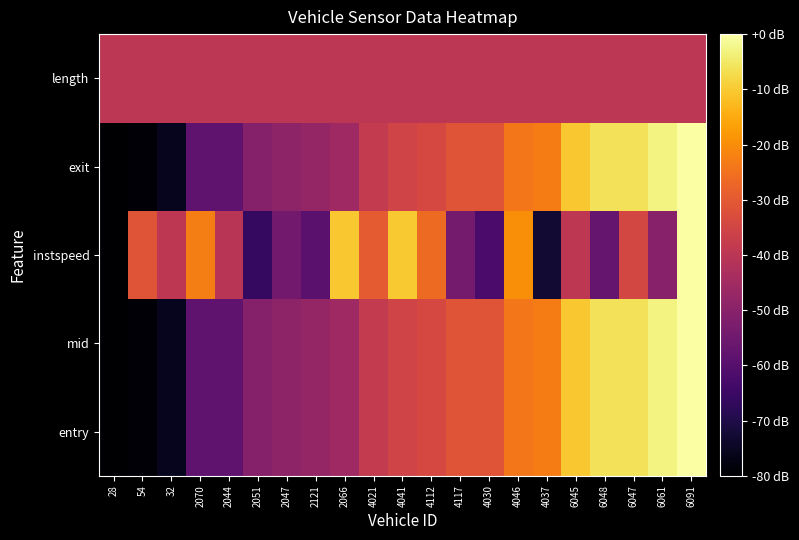

Reading left to right, extract all data points from this chart.

entry: 28=-80.0	54=-79.0	32=-75.8	2070=-58.2	2044=-58.2	2051=-50.9	2047=-48.8	2121=-47.8	2066=-45.7	4021=-38.4	4041=-35.3	4112=-34.3	4117=-31.1	4030=-31.1	4046=-23.9	4037=-22.9	6045=-10.4	6048=-6.2	6047=-6.2	6061=-3.1	6091=0.0
mid: 28=-80.0	54=-79.0	32=-75.8	2070=-58.2	2044=-58.2	2051=-50.9	2047=-48.8	2121=-47.8	2066=-45.7	4021=-38.4	4041=-35.3	4112=-34.3	4117=-31.1	4030=-31.1	4046=-23.9	4037=-22.8	6045=-10.4	6048=-6.2	6047=-6.2	6061=-3.1	6091=0.0
instspeed: 28=-80.0	54=-31.1	32=-39.5	2070=-22.8	2044=-40.5	2051=-66.1	2047=-54.5	2121=-59.3	2066=-10.6	4021=-29.8	4041=-10.1	4112=-26.3	4117=-54.0	4030=-62.5	4046=-19.8	4037=-72.6	6045=-39.7	6048=-56.9	6047=-34.5	6061=-50.6	6091=0.0
exit: 28=-80.0	54=-79.0	32=-75.8	2070=-58.2	2044=-58.2	2051=-50.9	2047=-48.8	2121=-47.8	2066=-45.7	4021=-38.4	4041=-35.3	4112=-34.3	4117=-31.1	4030=-31.1	4046=-23.9	4037=-22.8	6045=-10.4	6048=-6.2	6047=-6.2	6061=-3.1	6091=0.0
length: 28=-40.0	54=-40.0	32=-40.0	2070=-40.0	2044=-40.0	2051=-40.0	2047=-40.0	2121=-40.0	2066=-40.0	4021=-40.0	4041=-40.0	4112=-40.0	4117=-40.0	4030=-40.0	4046=-40.0	4037=-40.0	6045=-40.0	6048=-40.0	6047=-40.0	6061=-40.0	6091=-40.0